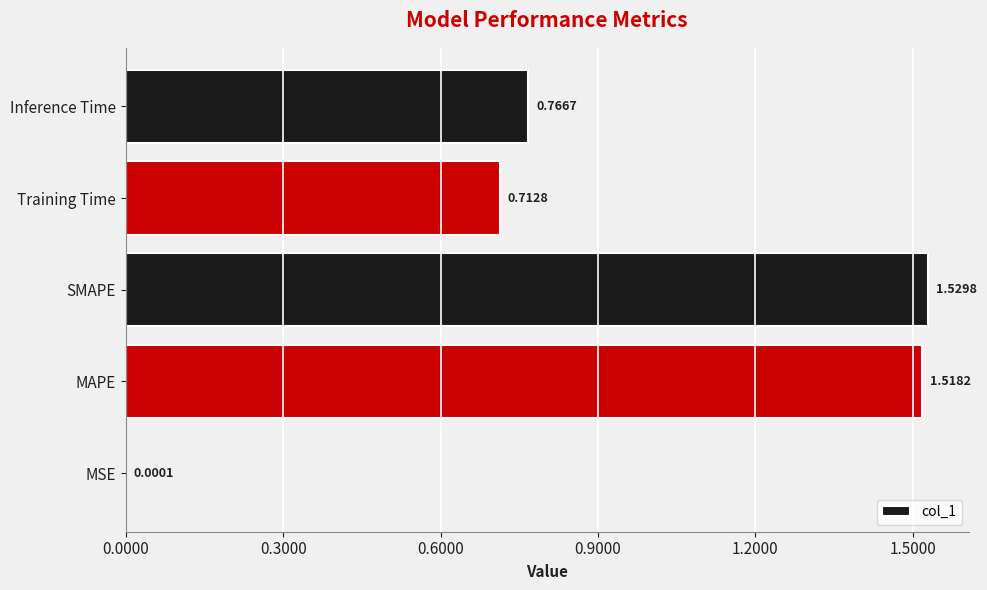

At which category does the chart reach its peak across all series?

SMAPE